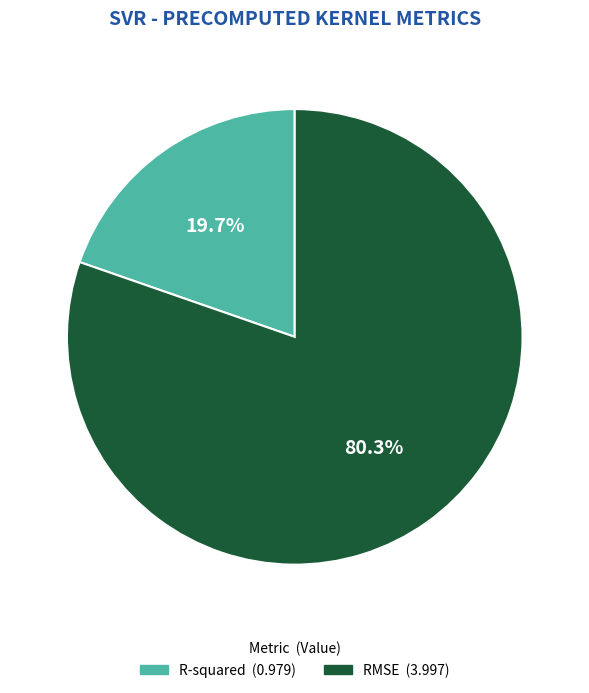

True or false: R-squared accounts for 20% of the total.

True